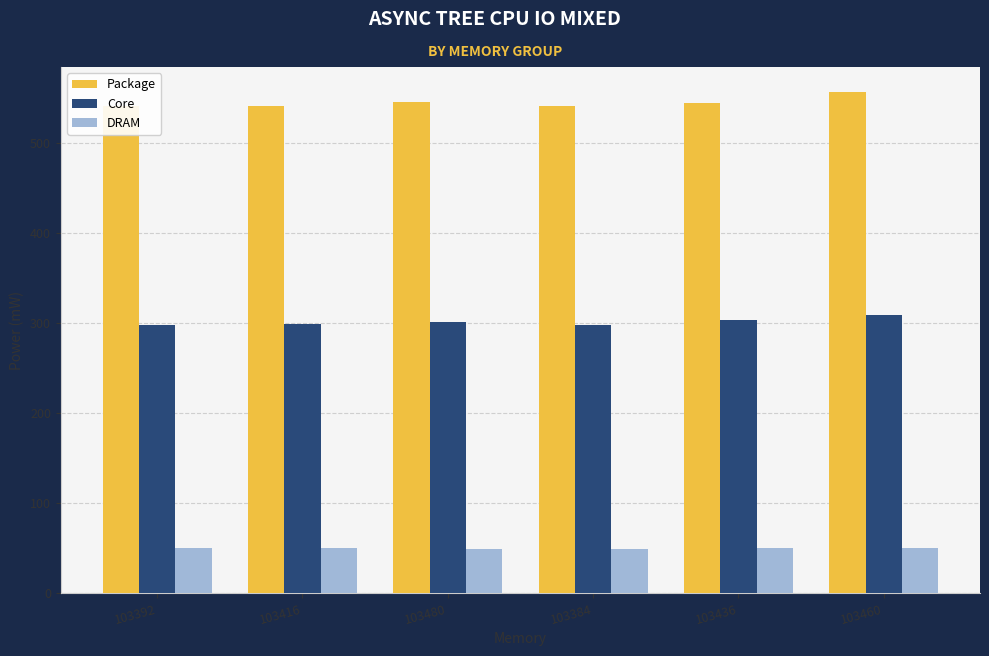

At which category does the chart reach its minimum across all series?

103480